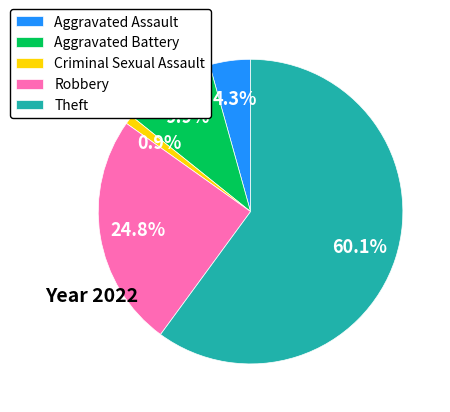

To the nearest percent, what is the difference between the largest and smallest slice percentages?

59%